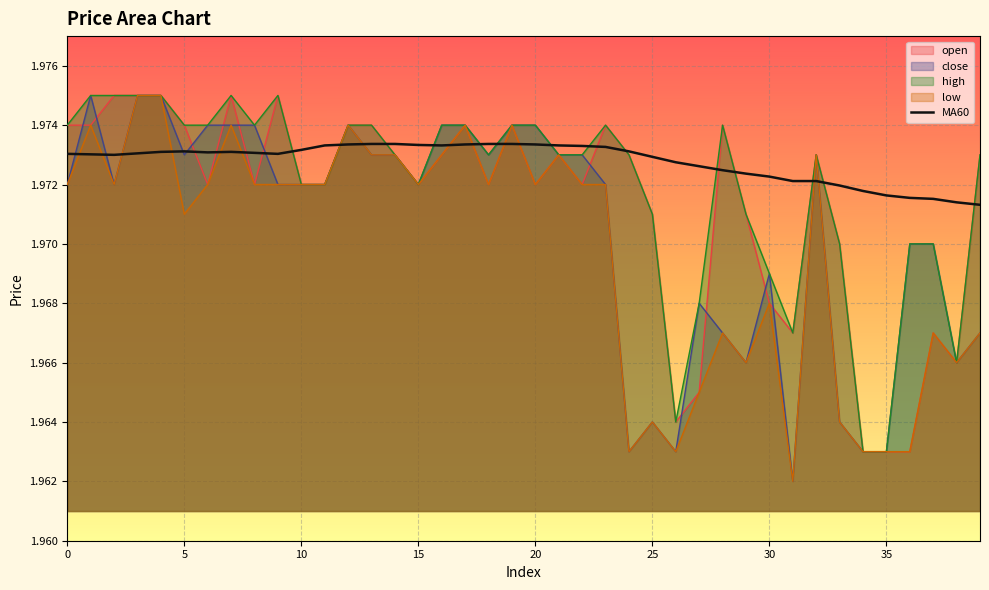

Which series has the largest total across all categories?

MA60